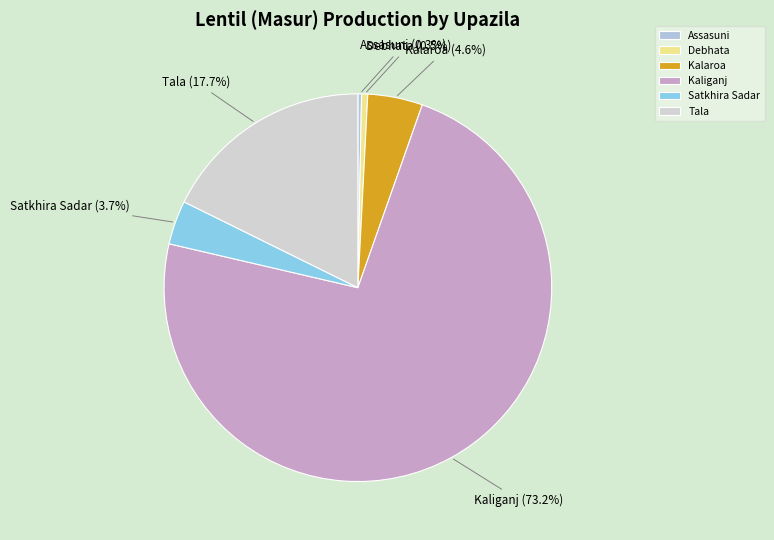

Which category has the biggest portion of the pie?

Kaliganj